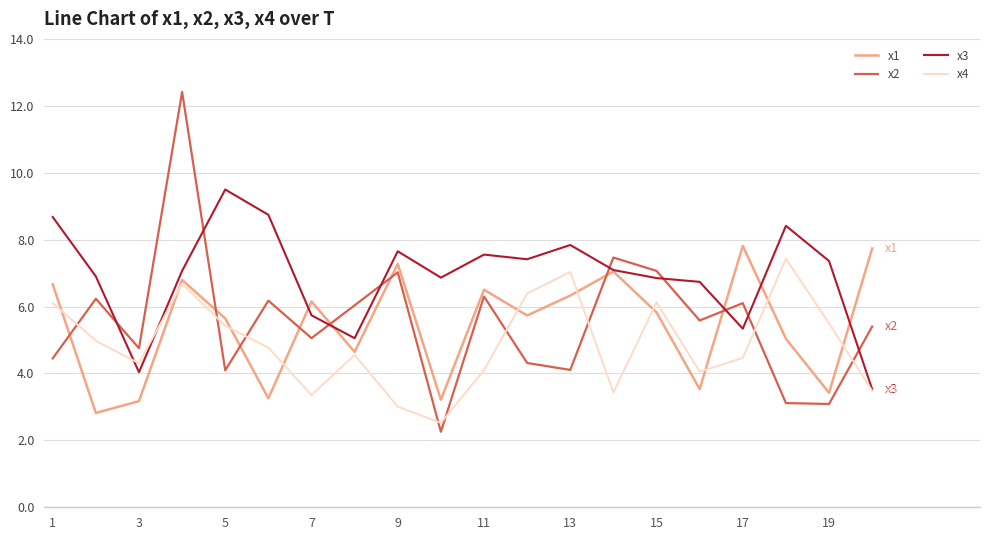

Which series has the largest range (max minus min)?

x2